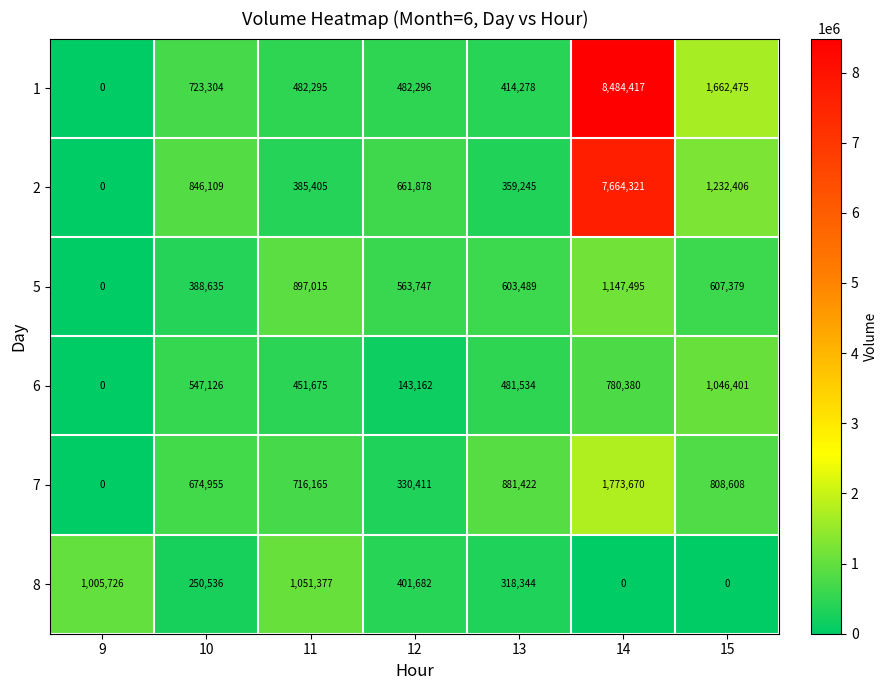

List the series in order of their peak value, highest first.

1, 2, 7, 5, 8, 6